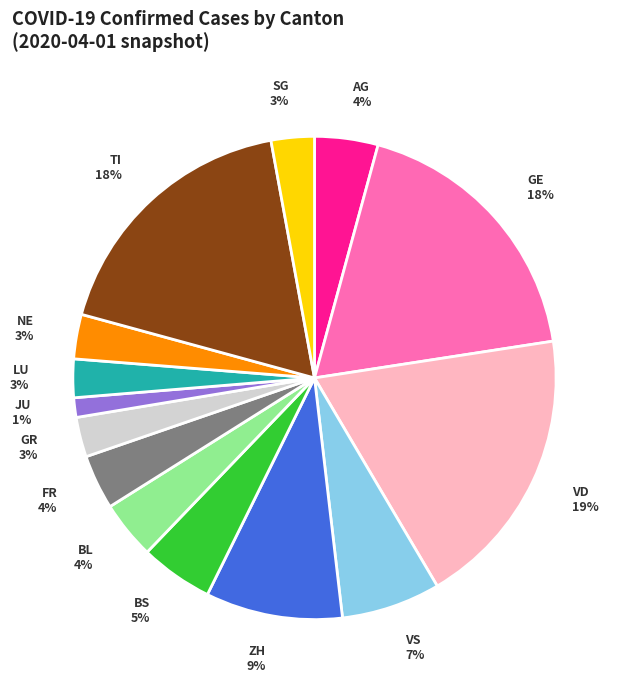

To the nearest percent, what is the difference between the FR and BL slice percentages?

0%